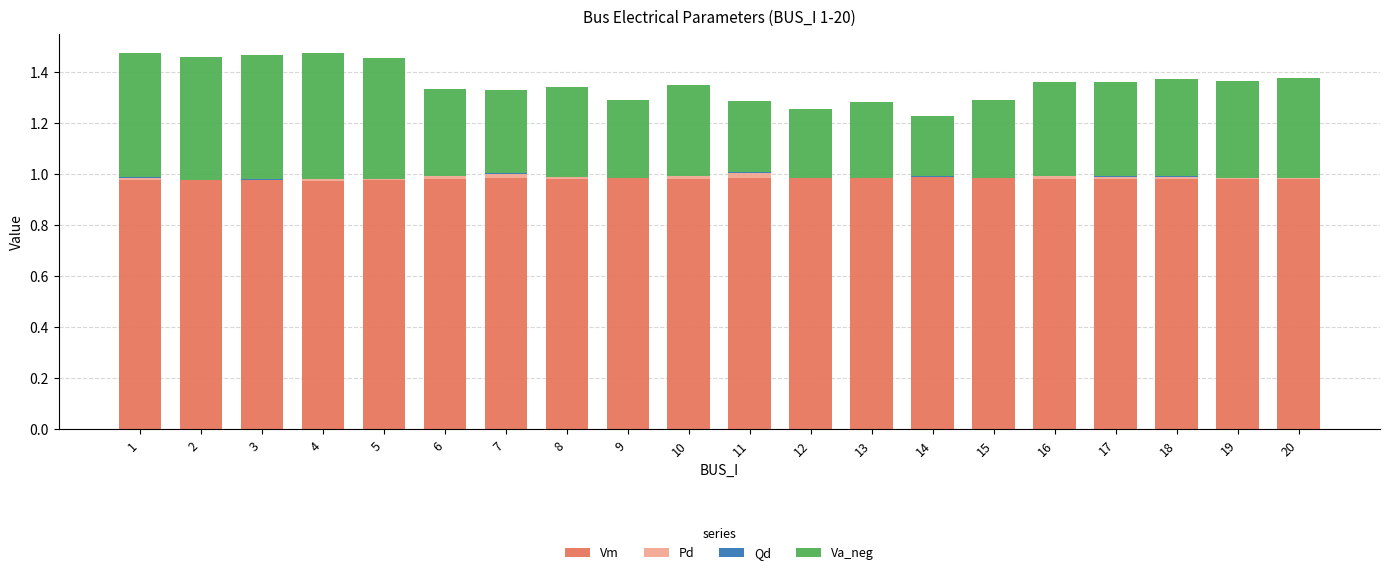

True or false: Vm has a value of 0.6 at 2.

False